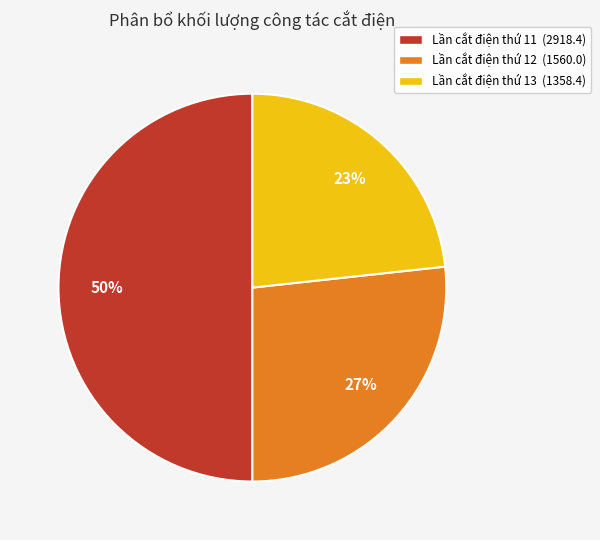

To the nearest percent, what is the combined percentage of Lần cắt điện thứ 11 and Lần cắt điện thứ 12?

77%